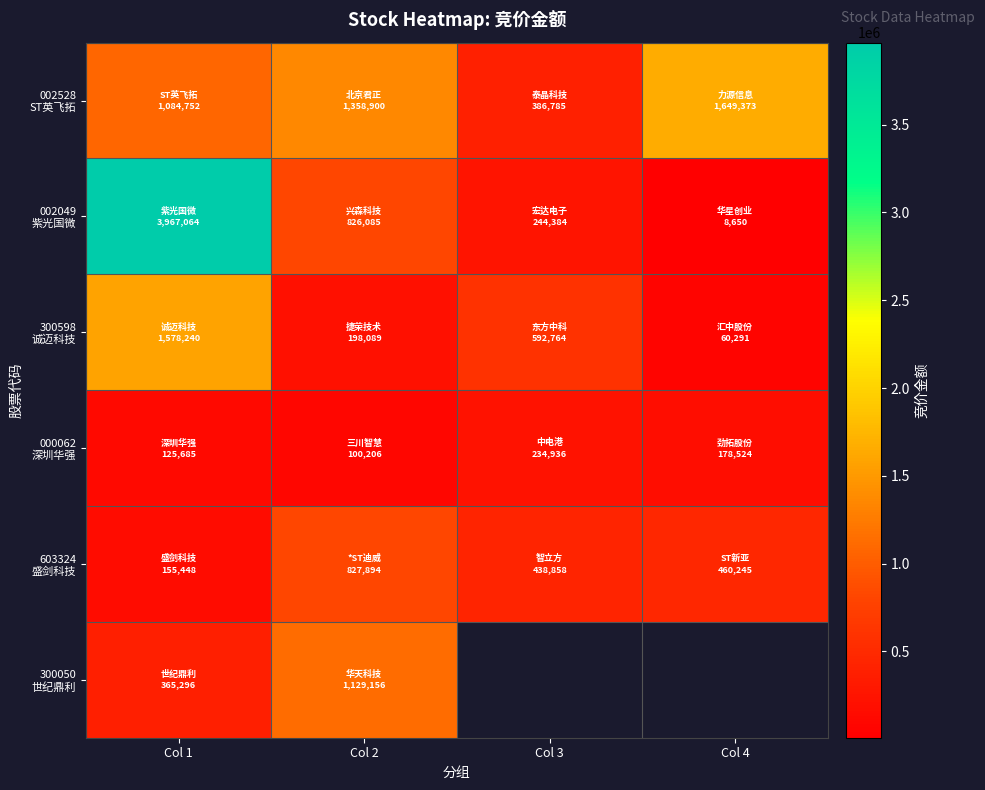

What is the sum of the 002528 ST英飞拓 values at Col 3 and Col 1?

1471537.0